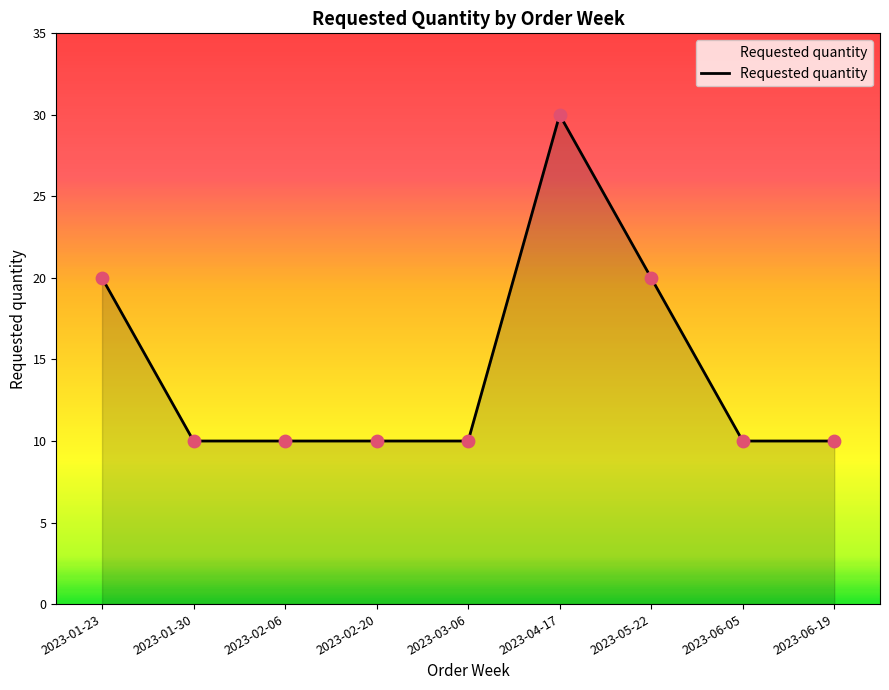

Approximately how many times larger is the value at 2023-05-22 compared to 2023-02-06?

2.0